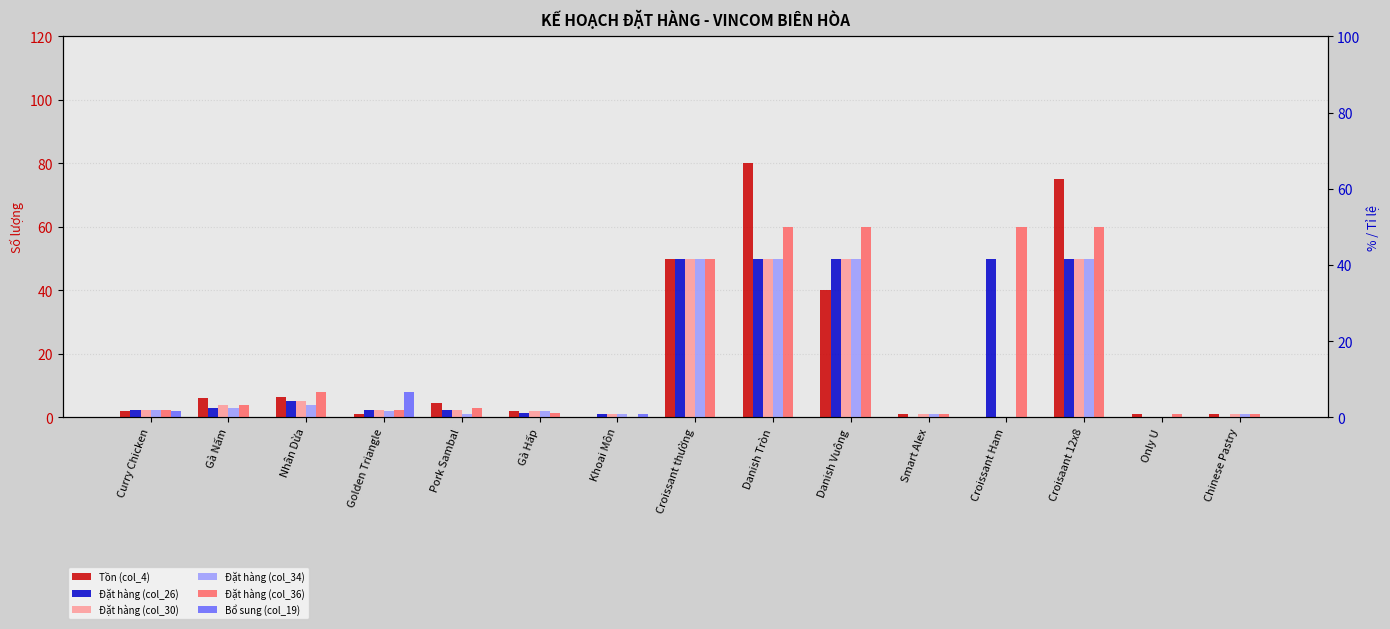

What is the sum of the Đặt hàng (col_30) values at Gà Nấm and Gà Hấp?

6.0